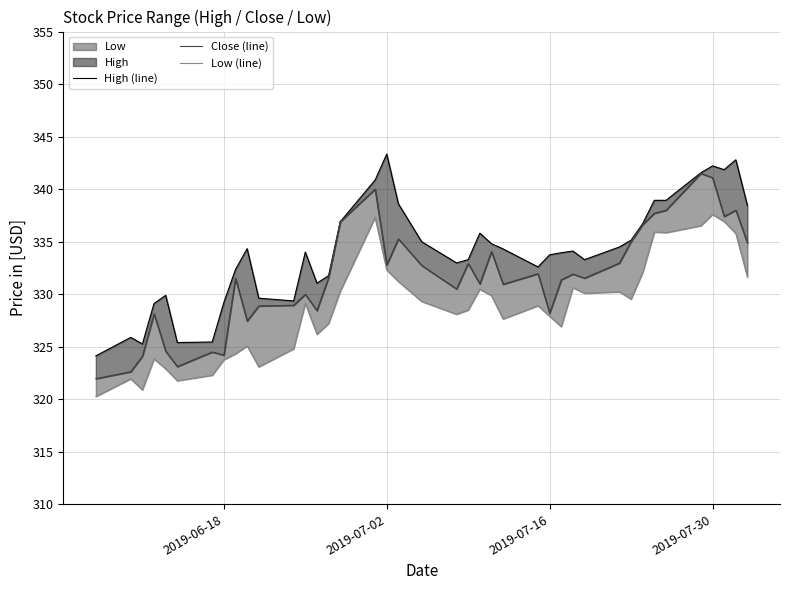

What is the lowest value of the Close (line) series?

321.9